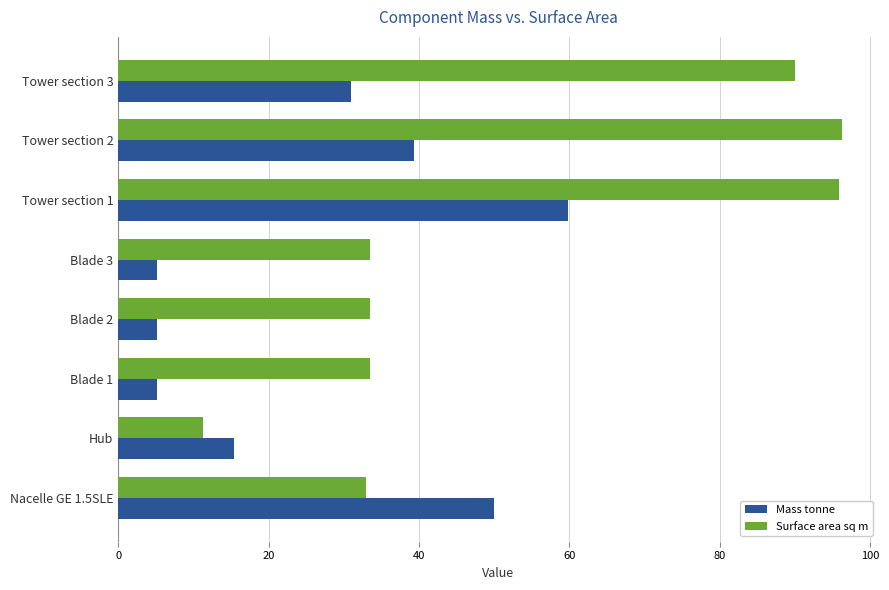

What is the maximum value for Mass tonne?

59.8